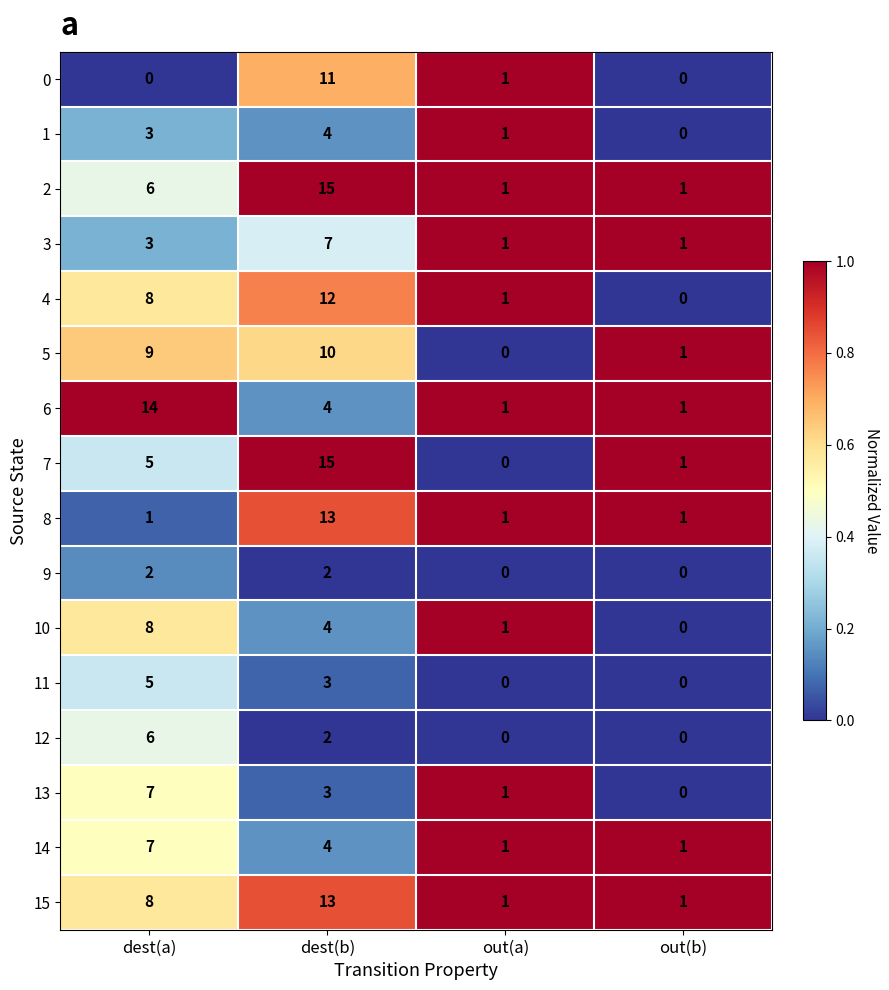

Between dest(a) and out(b), which series saw the biggest shift?

6